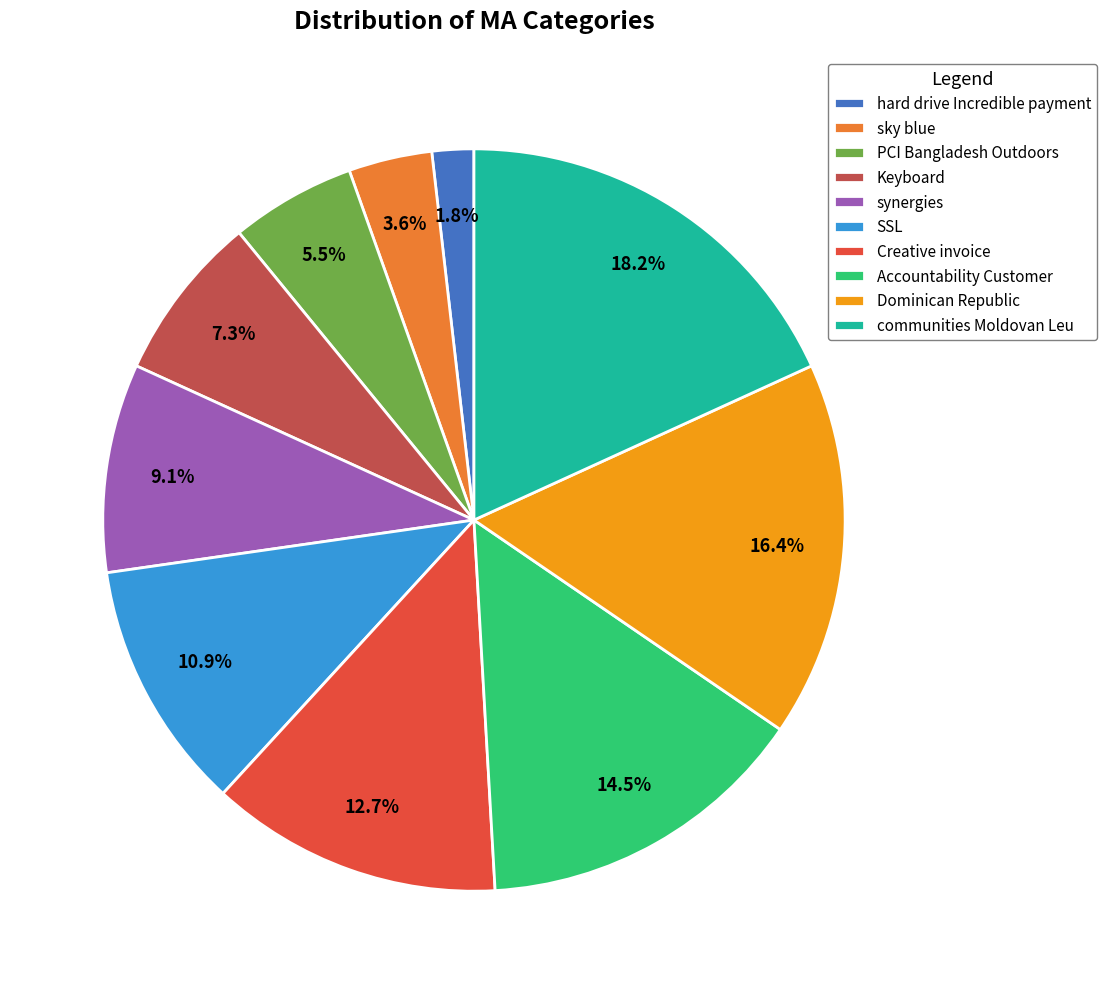

What is the ratio of the value at Keyboard to the value at sky blue?

2.0